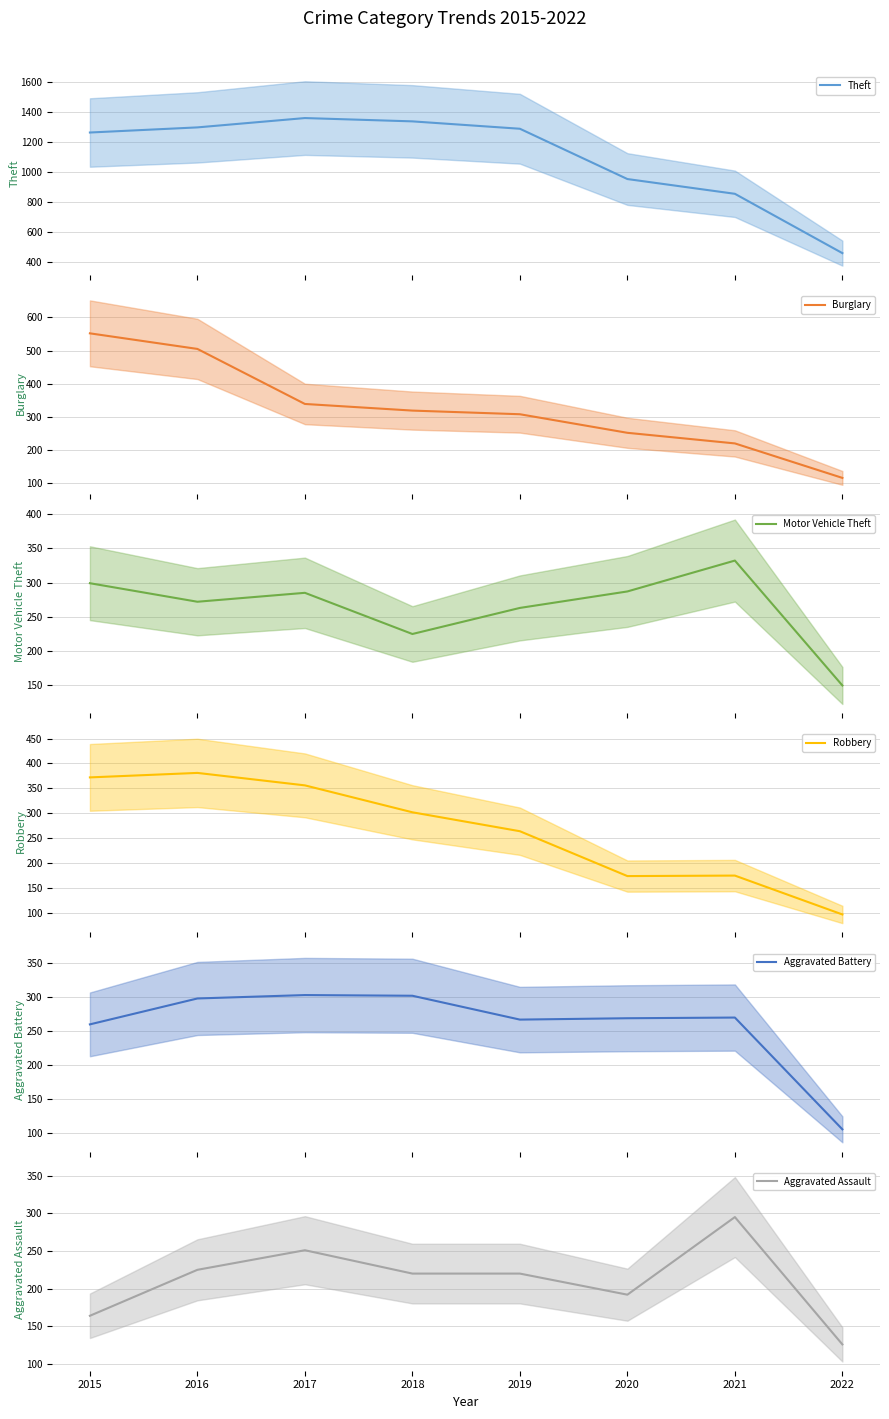

What is the minimum value for Burglary (mean)?

116